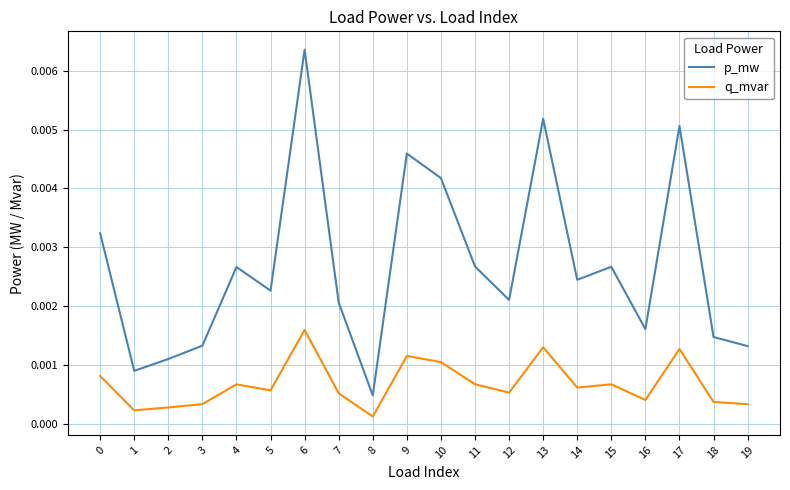

Which series has the largest range (max minus min)?

p_mw